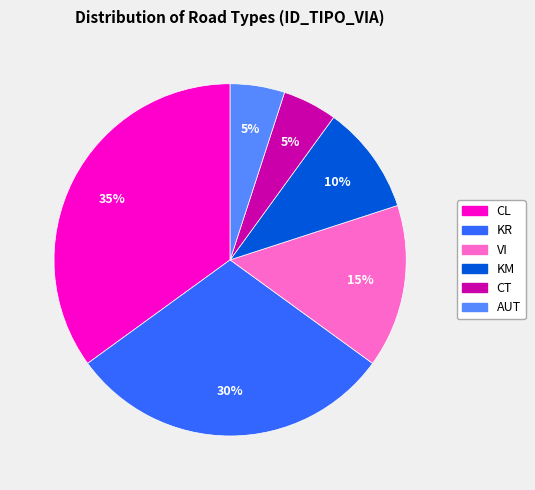

Count the number of slices in the pie.

6